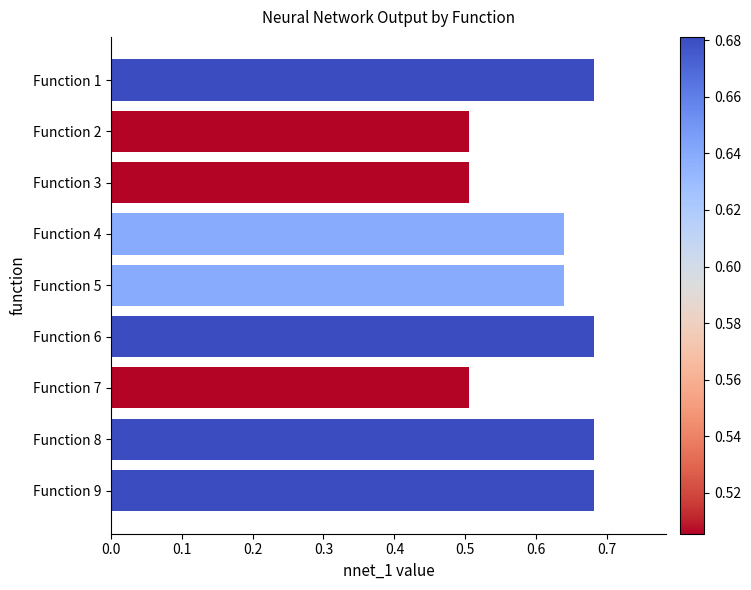

How many distinct data groups are displayed?

1